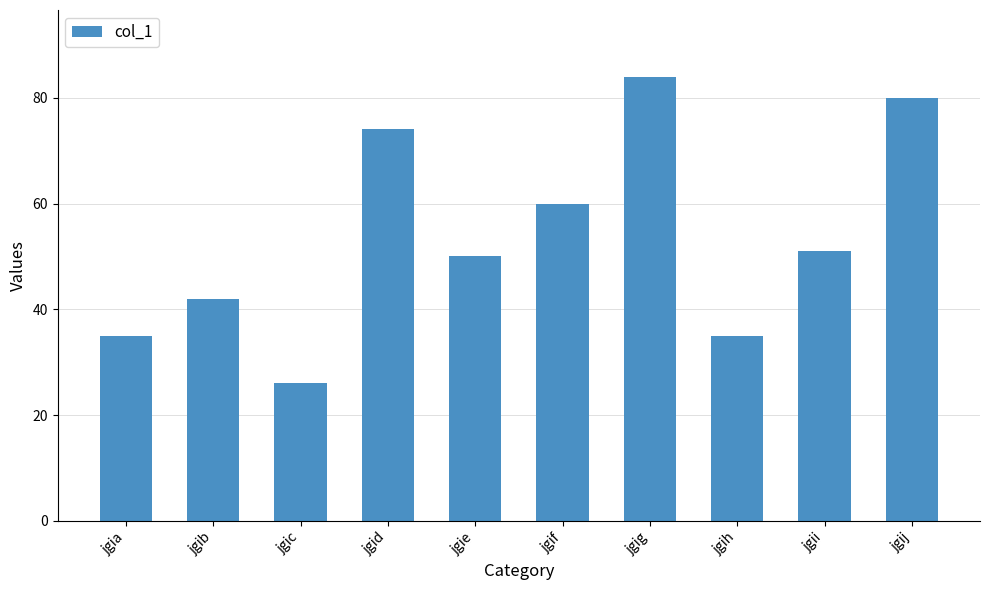

Reading left to right, extract all data points from this chart.

35	42	26	74	50	60	84	35	51	80